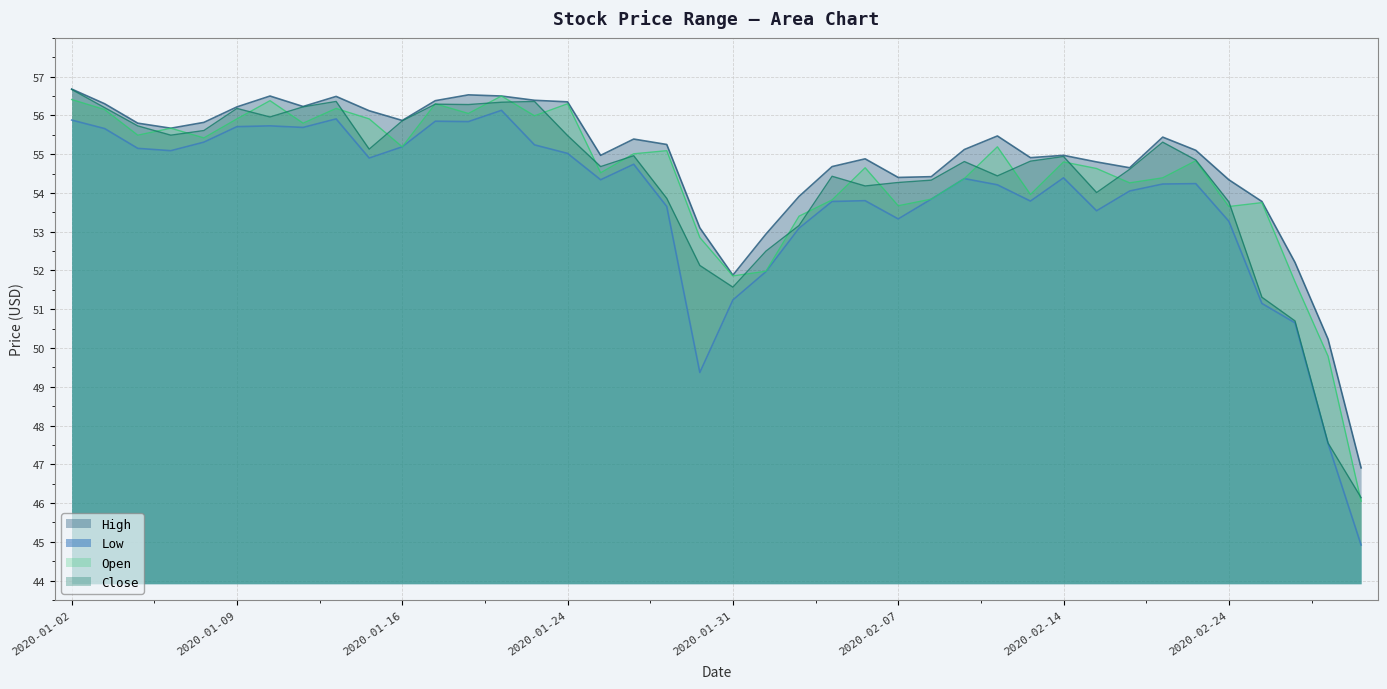

What is the approximate value of Close at 2020-02-28?

46.1